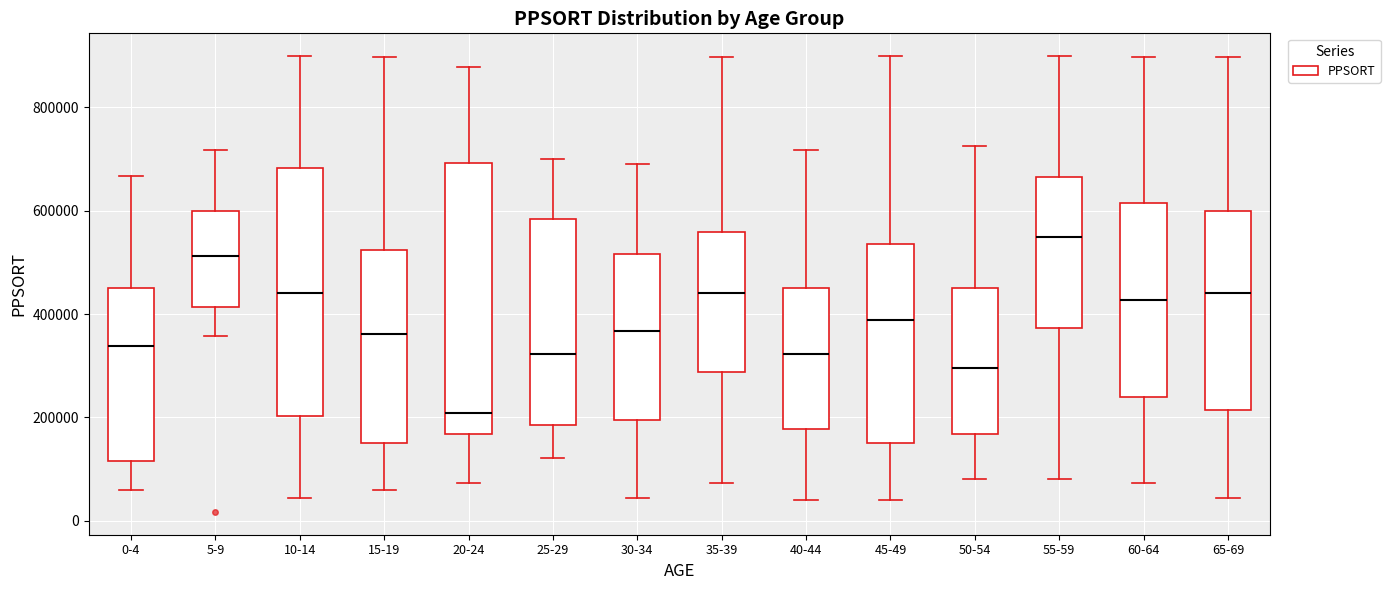

Where does the lower whisker of the box for 60-64 end on the y-axis? The values are not printed on the chart, so give them approximately, as read against the axis.

80000